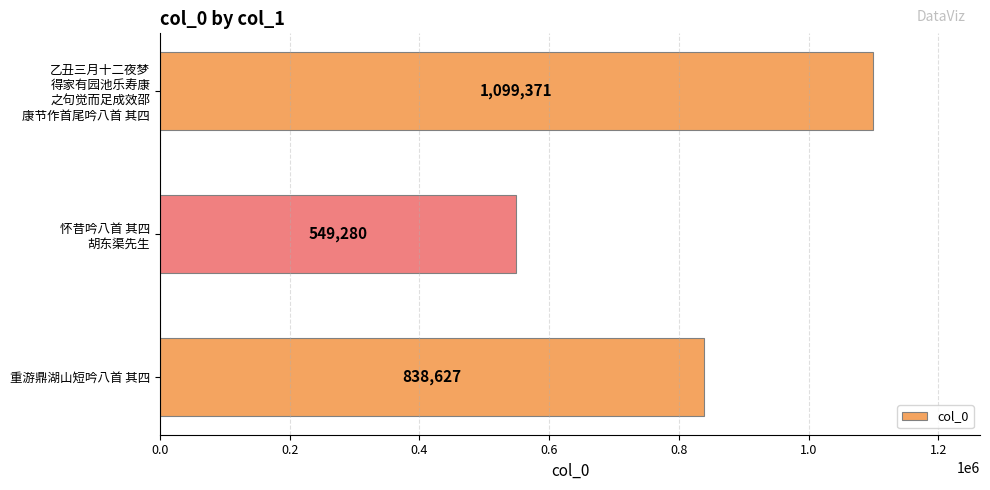

What is the sum of all values?

2487278